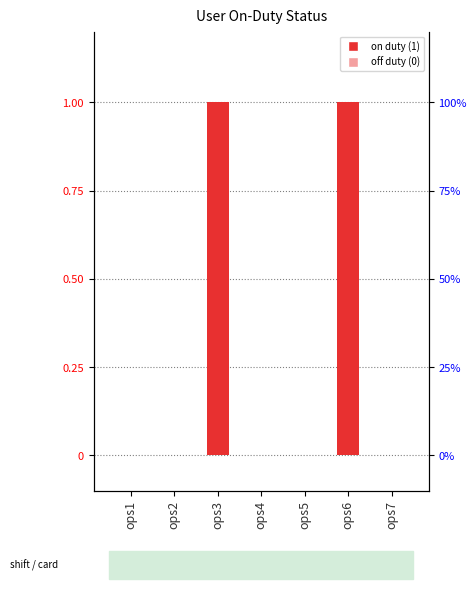

Reading left to right, what are all the values shown in this chart?

ops1=0	ops2=0	ops3=1	ops4=0	ops5=0	ops6=1	ops7=0